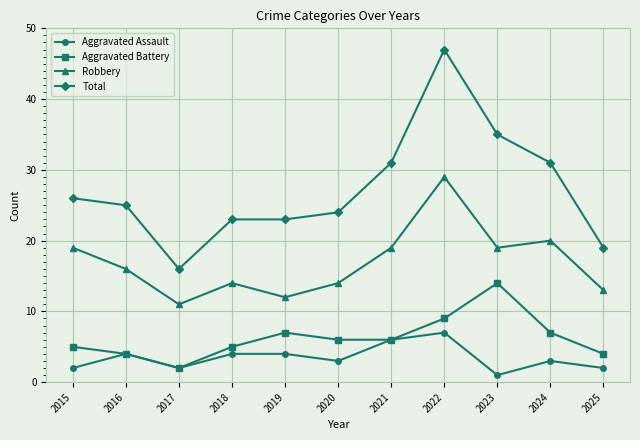

Which series has the largest total across all categories?

Total